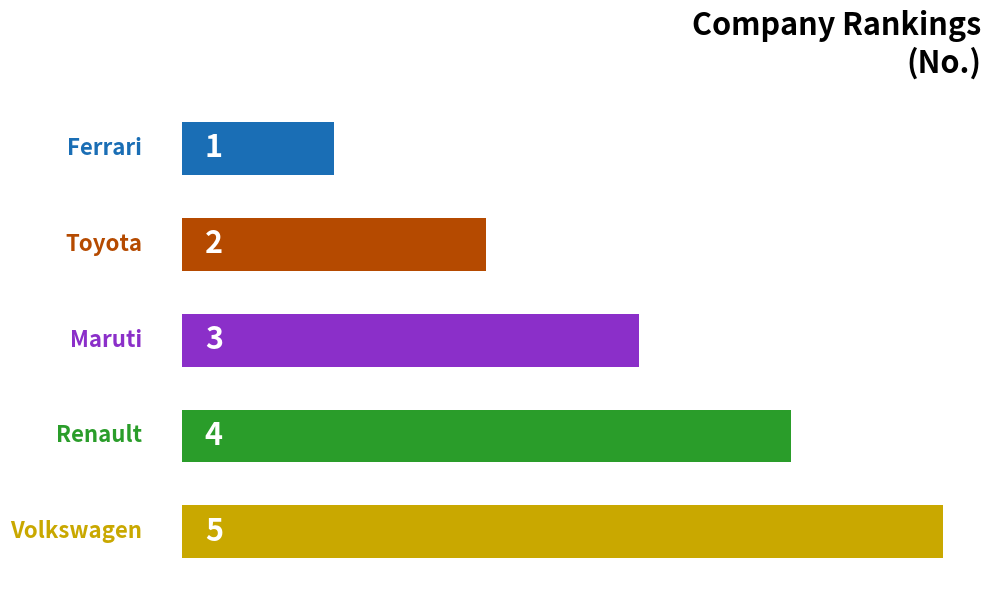

What is the maximum value shown in the chart?

5